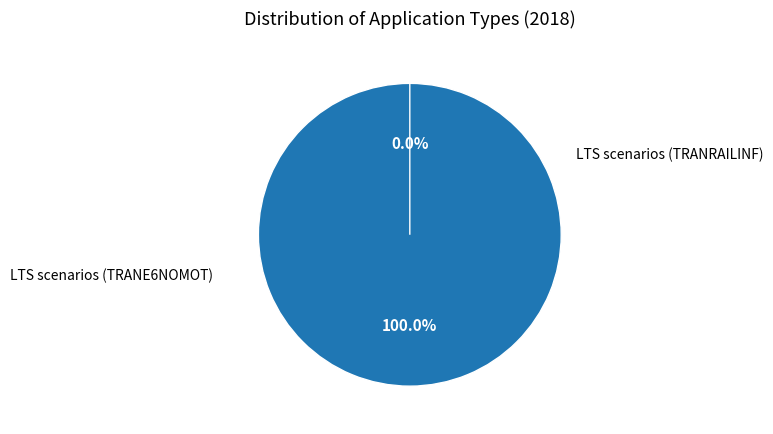

Is it true that LTS scenarios (TRANRAILINF) is 0% of the pie?

True